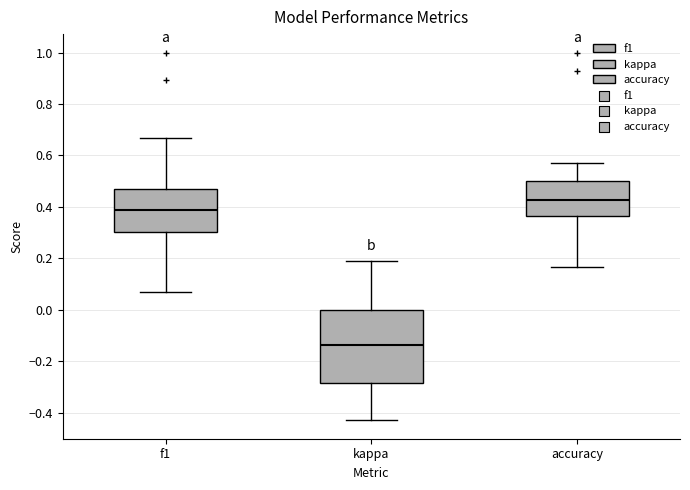

Where does the median line of the box for kappa sit on the y-axis? The values are not printed on the chart, so give them approximately, as read against the axis.

-0.14